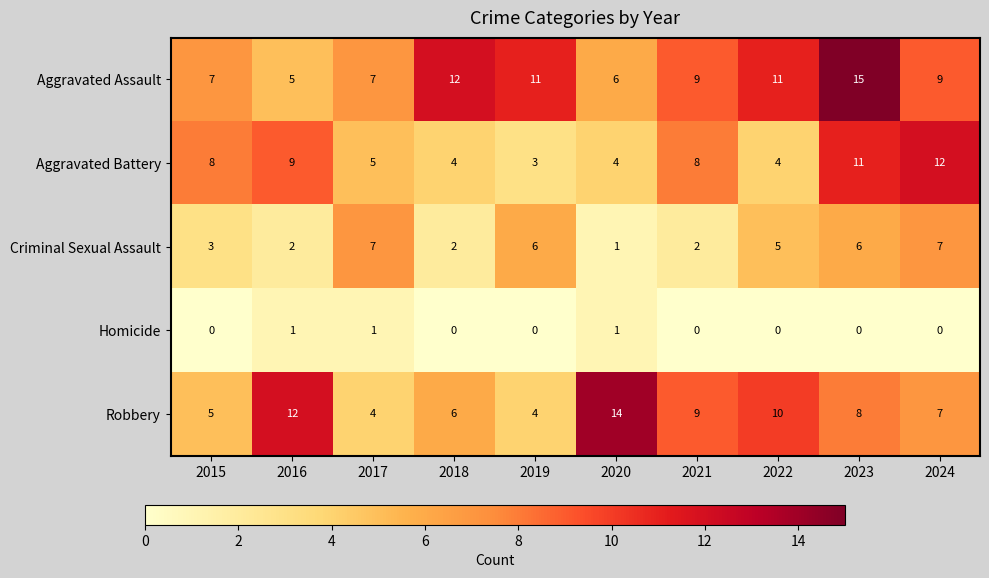

Which series changed the most between 2019 and 2020?

Robbery